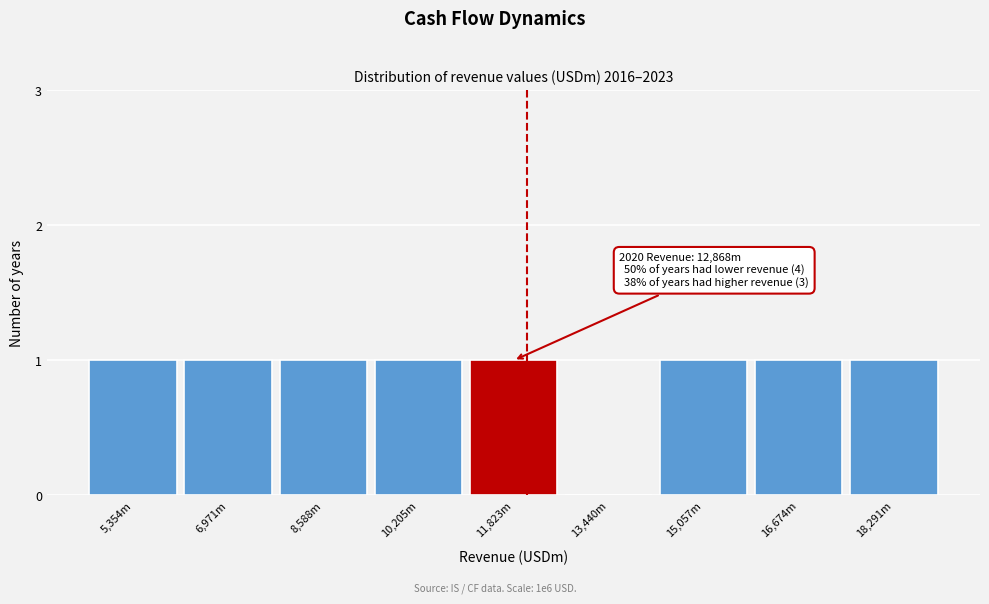

Reading left to right, list all the values displayed in this chart.

5,354m=1	6,971m=1	8,588m=1	10,205m=1	11,823m=1	13,440m=0	15,057m=1	16,674m=1	18,291m=1